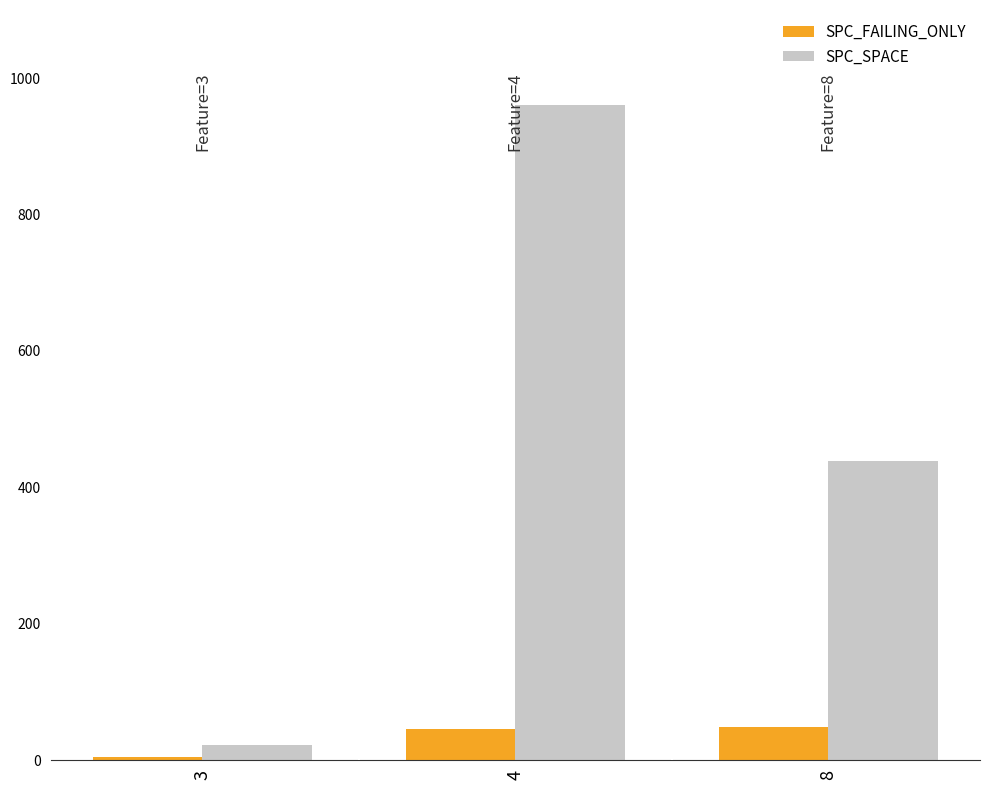

The SPC_SPACE series shows 960 at 4. True or false?

True